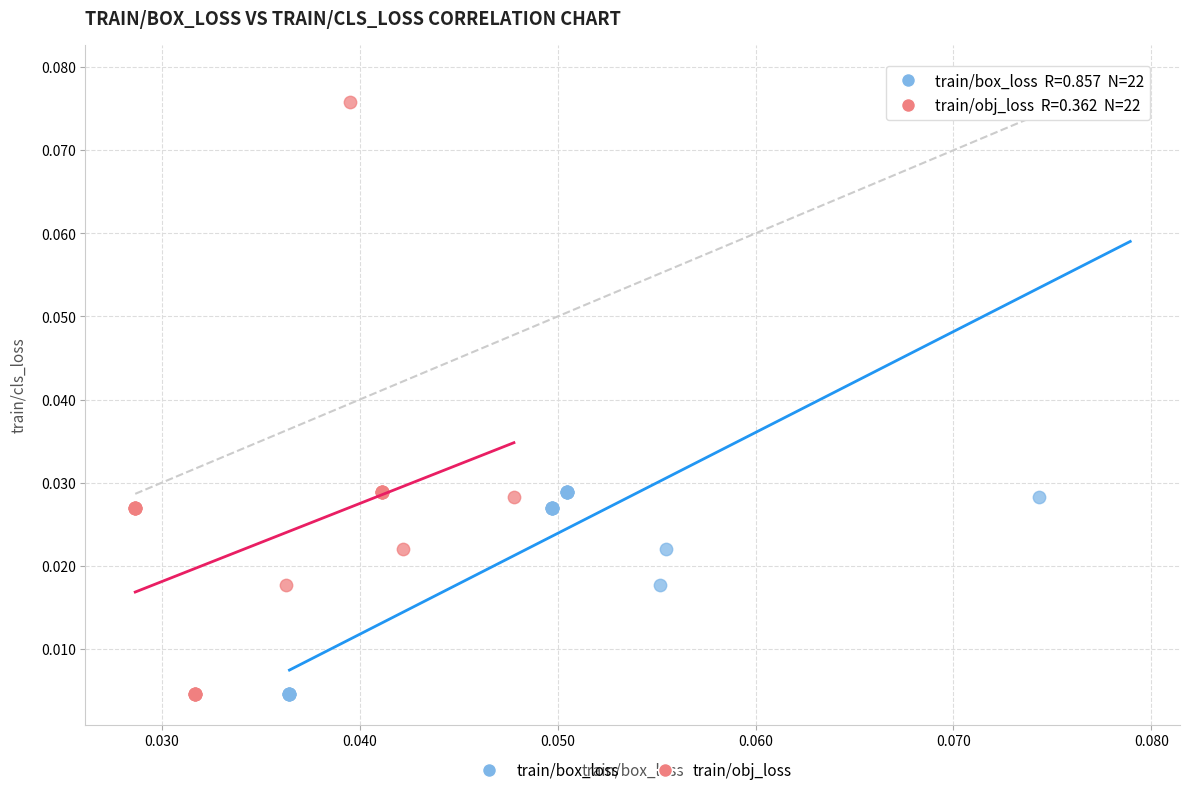

What are all the series names shown in the legend?

train/box_loss, train/obj_loss